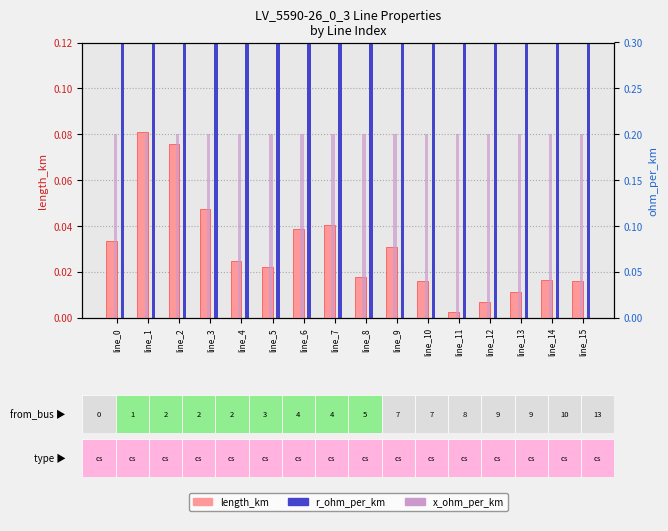

True or false: r_ohm_per_km has a value of 0.2 at line_4.

False